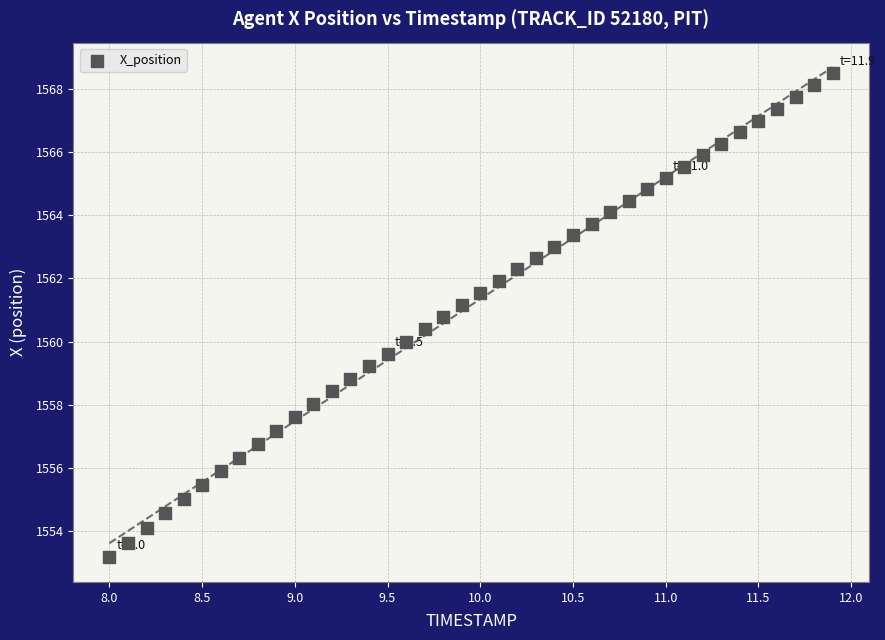

What is the range of Y values (max minus min)?

15.3